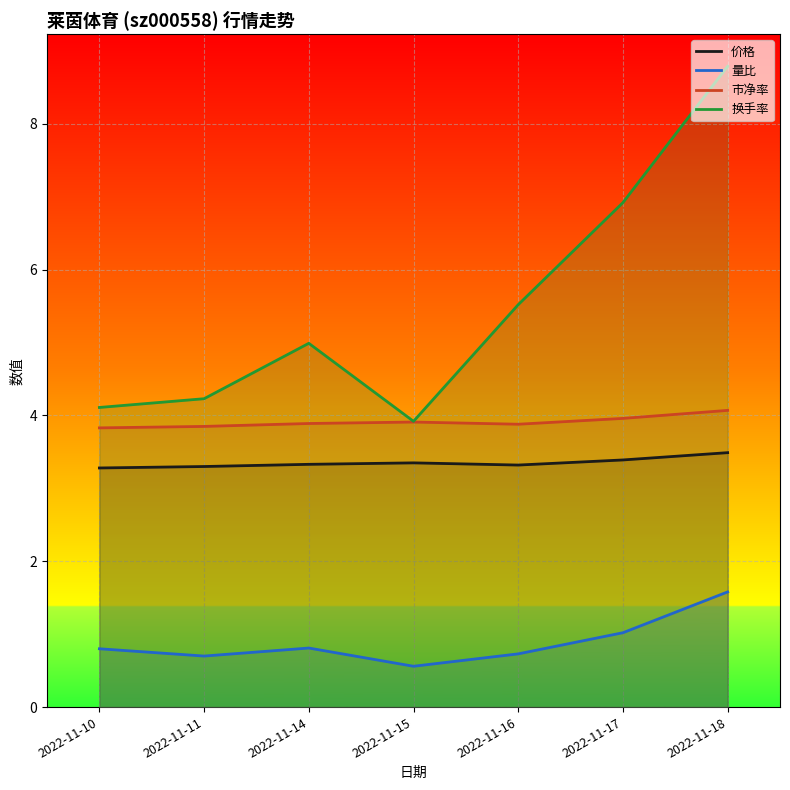

Which series changed the most between 2022-11-11 and 2022-11-15?

换手率